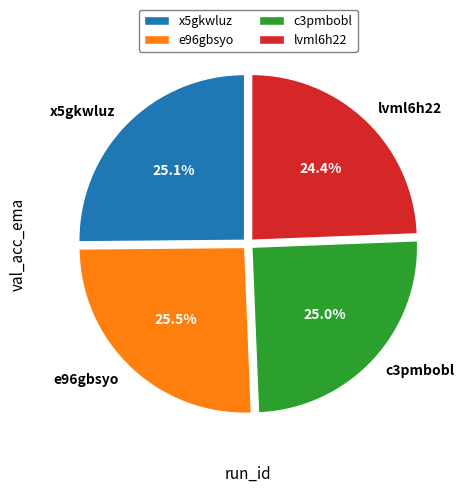

What is the smallest slice in the pie chart?

lvml6h22